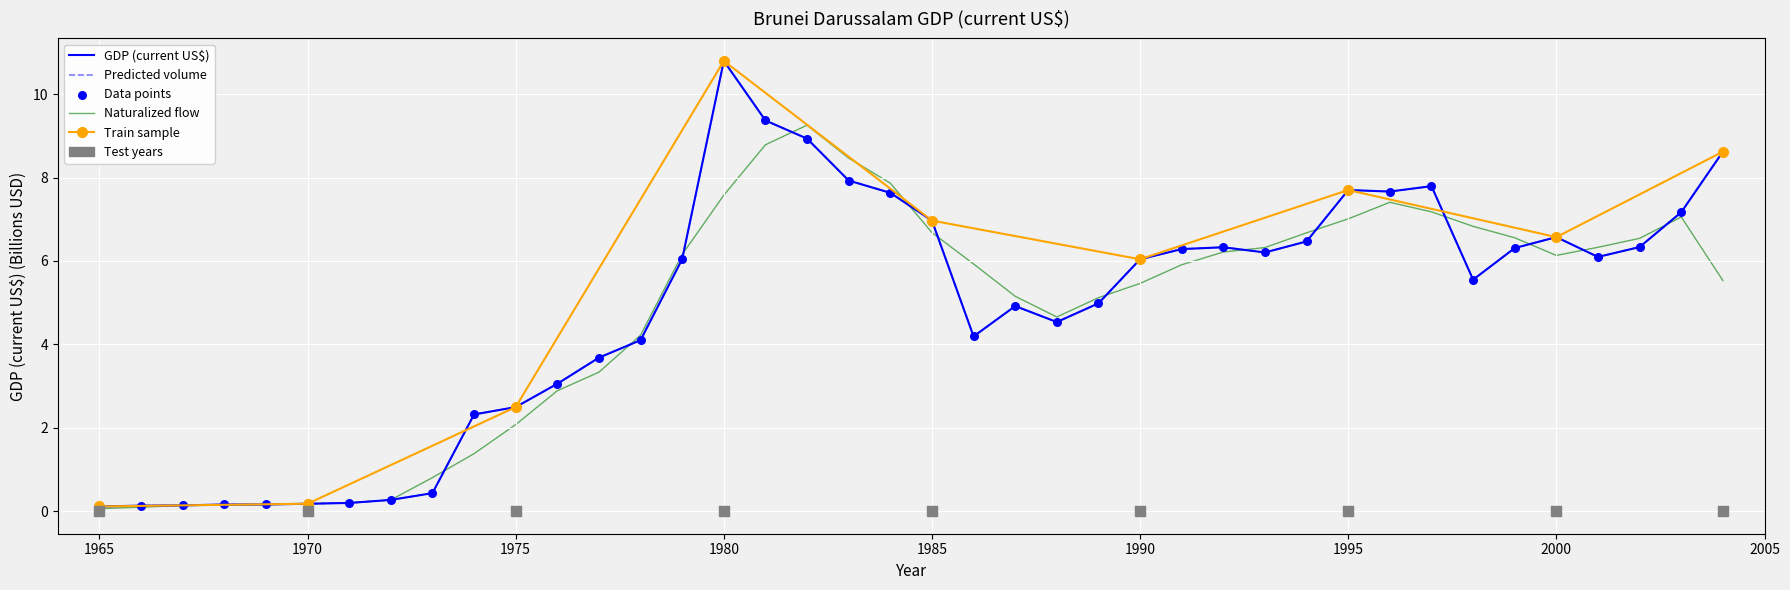

What is the ratio of the value at 2001 to the value at 2004?

0.7